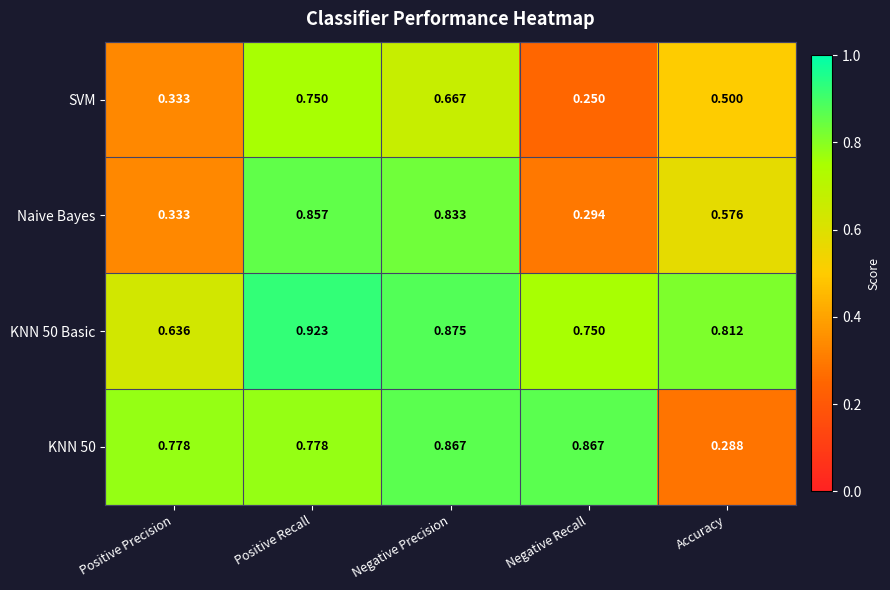

At which category does the chart reach its peak across all series?

Positive Recall